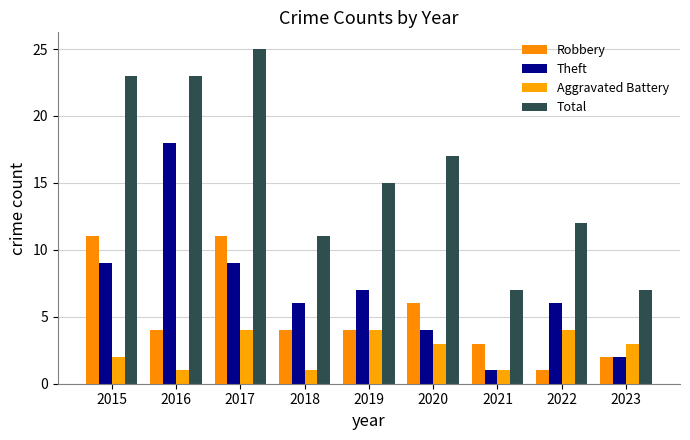

How many categories are shown in the chart?

9